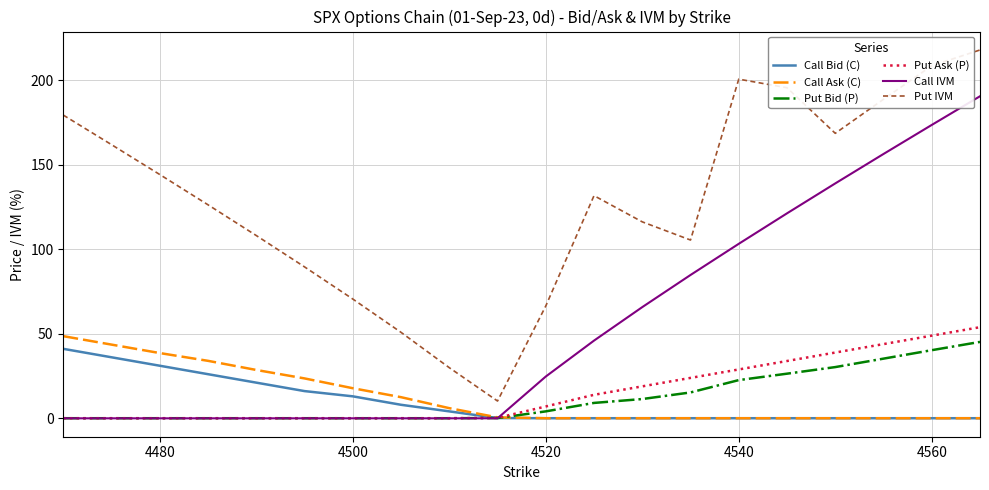

True or false: Put IVM and Put Ask (P) intersect in this chart.

False